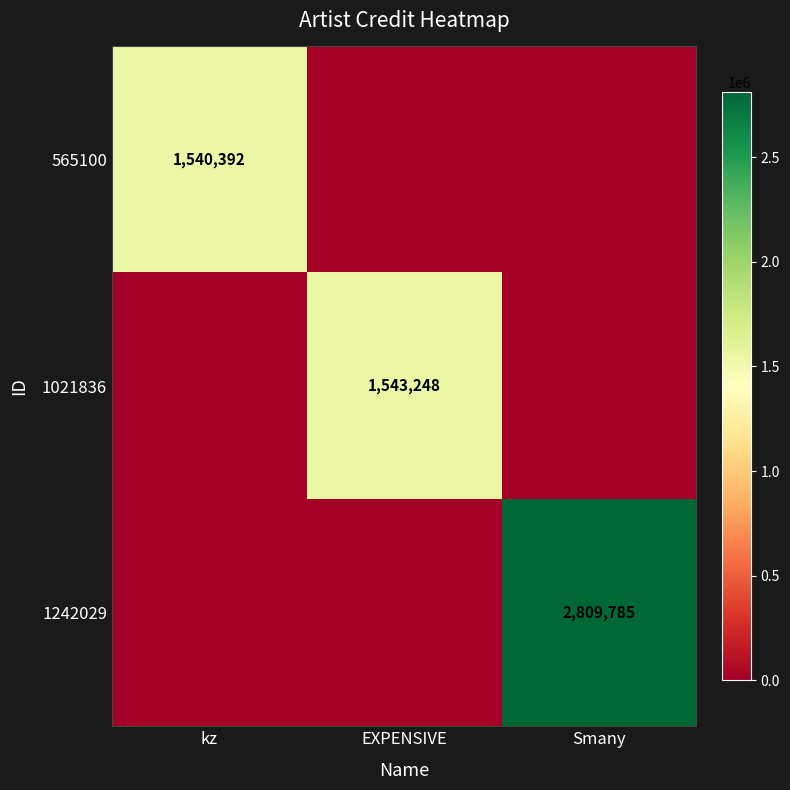

Is it true that 1021836 equals 1543248 at EXPENSIVE?

True